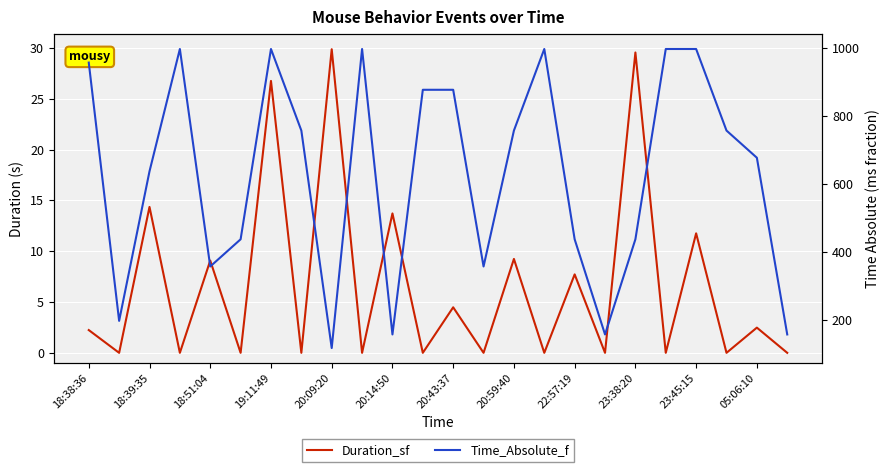

What is the difference between the maximum and minimum values in the Duration_sf series?

29.9